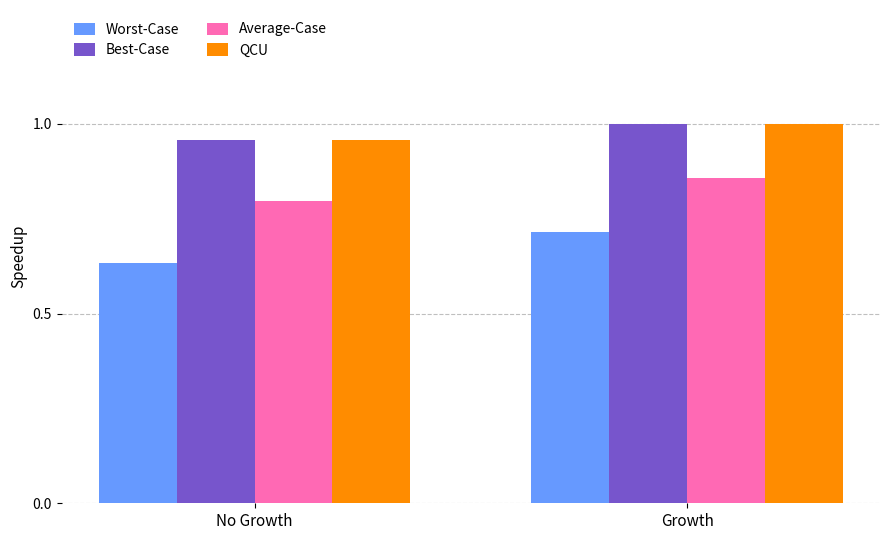

What is the sum of the Best-Case values at Growth and No Growth?

2.0